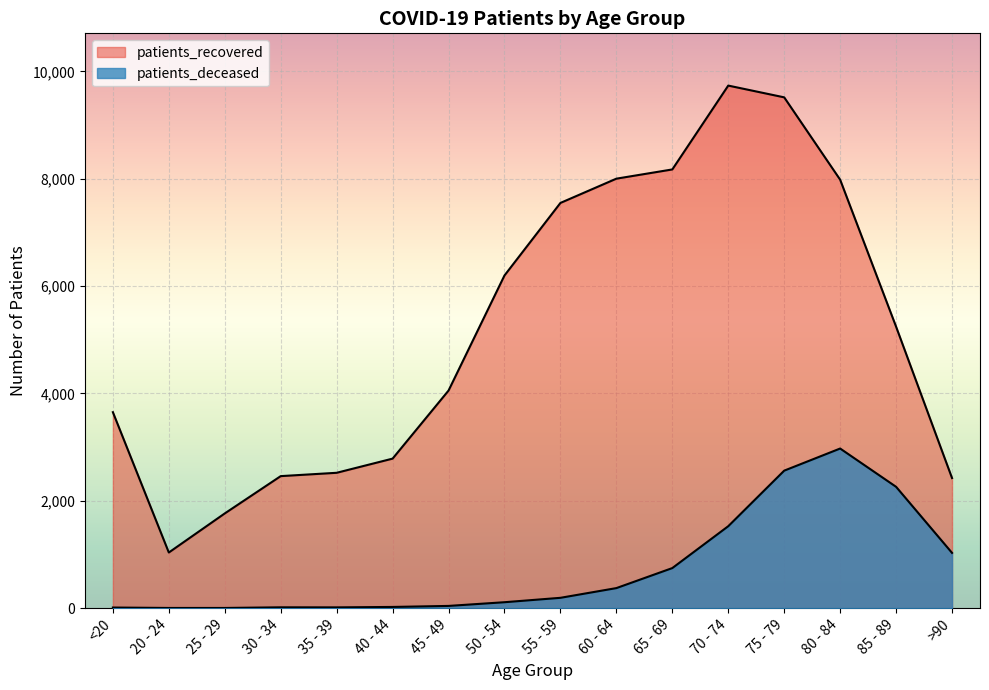

What is the difference between the maximum and minimum values in the patients_recovered series?

8698